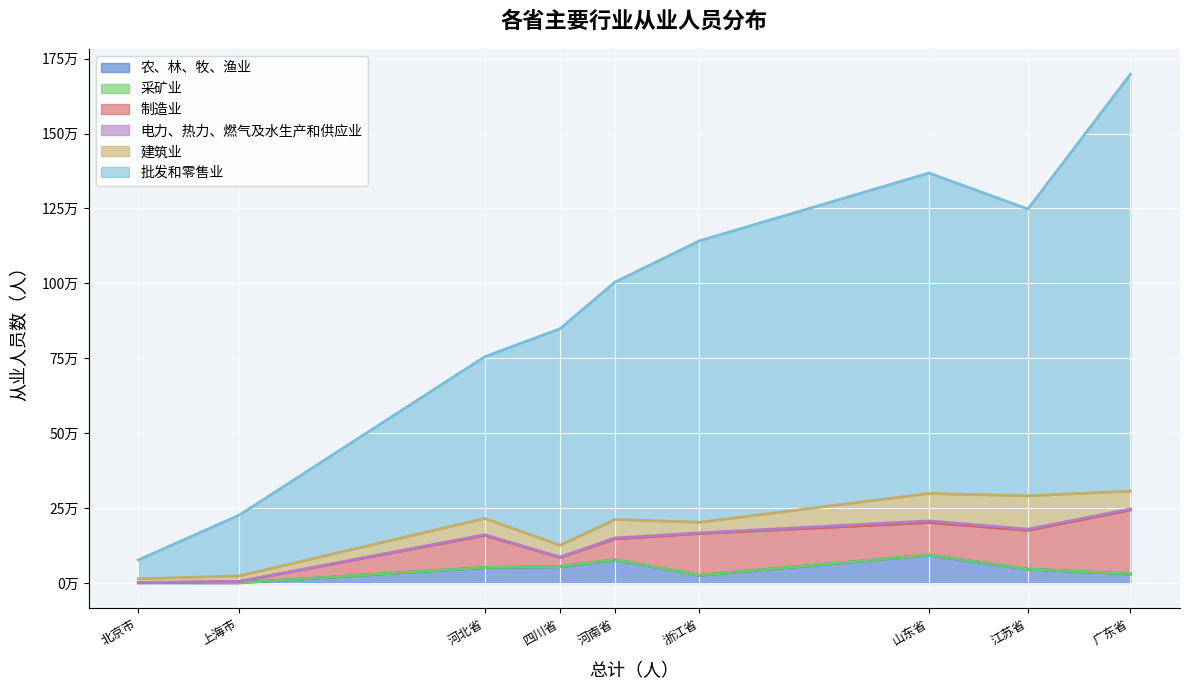

Where does the 农、林、牧、渔业 series first go above 46117?

河北省